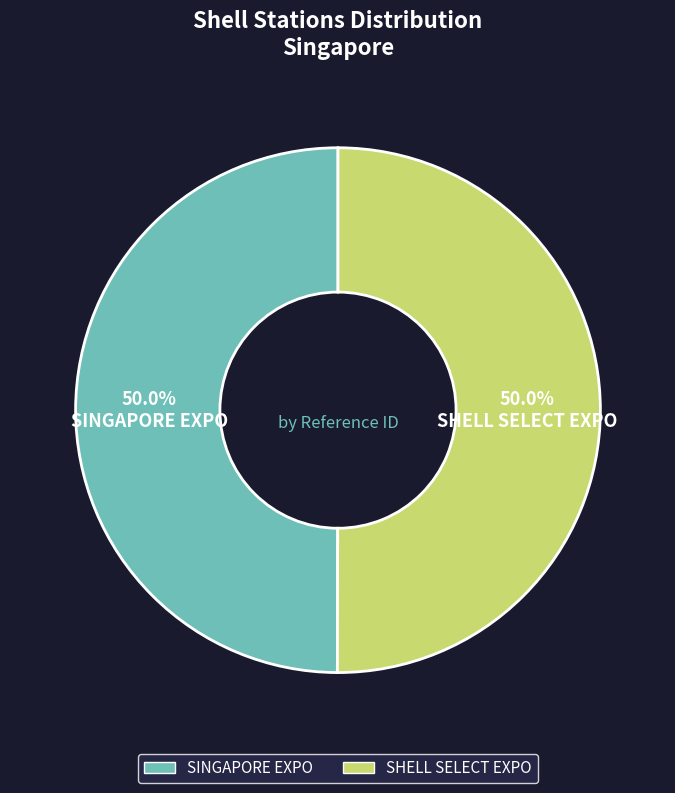

Approximately how many times larger is the value at SINGAPORE EXPO compared to SHELL SELECT EXPO?

1.0